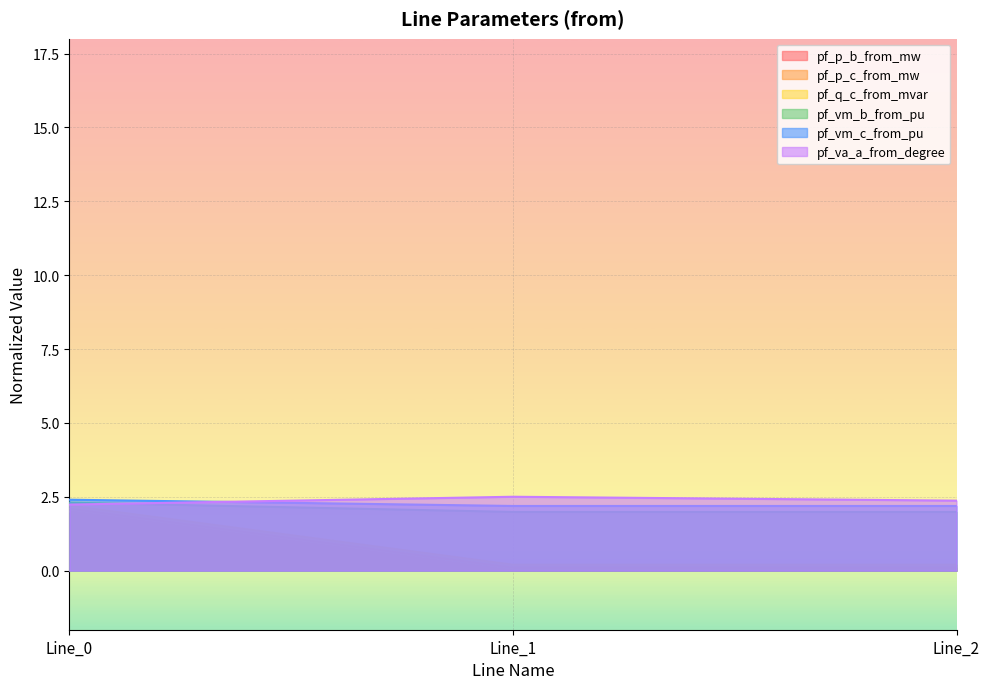

Between Line_0 and Line_1, which is larger?

Line_0